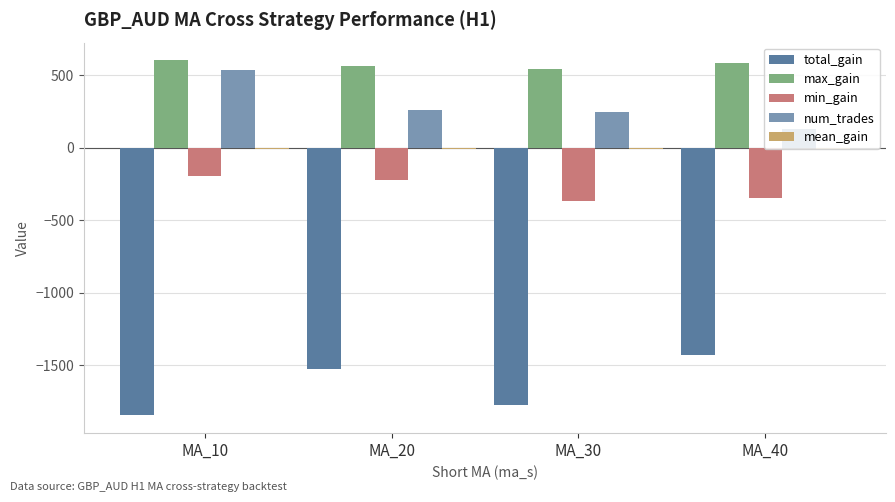

Is it true that total_gain equals -1130.1 at MA_30?

False